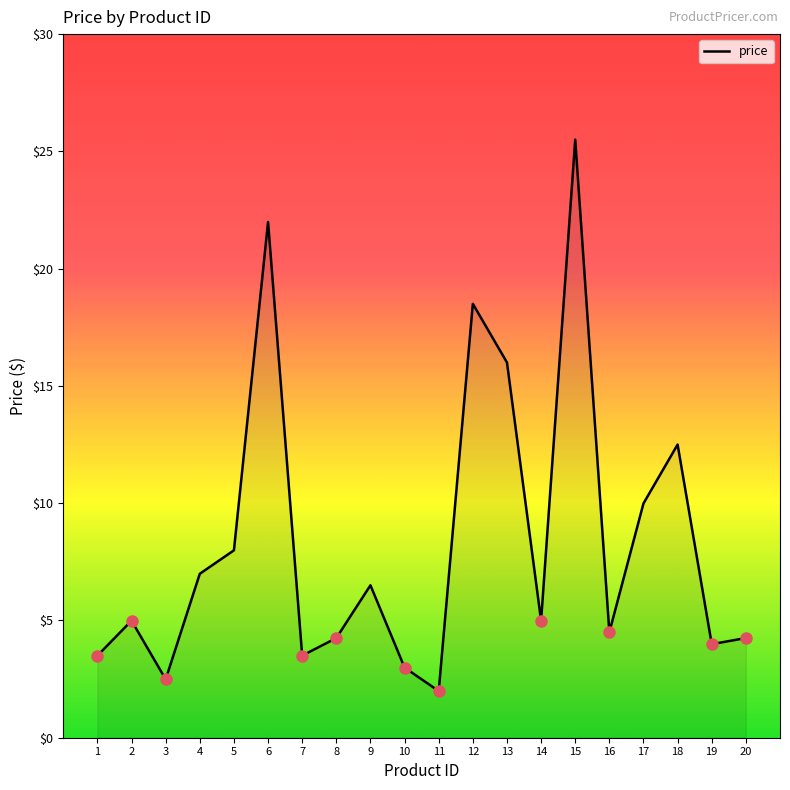

Which label corresponds to the largest value in the chart?

15